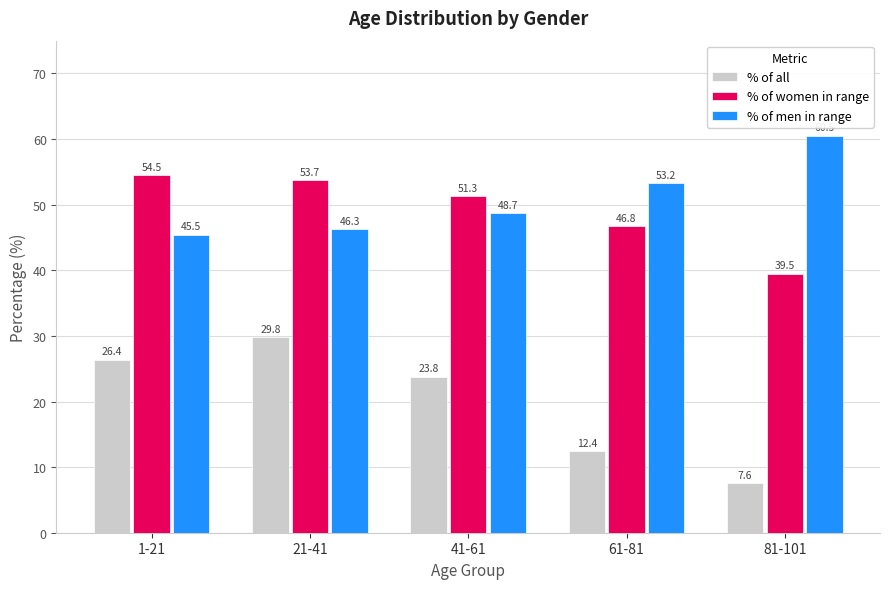

What is the difference between the % of women in range values at 41-61 and 61-81?

4.5